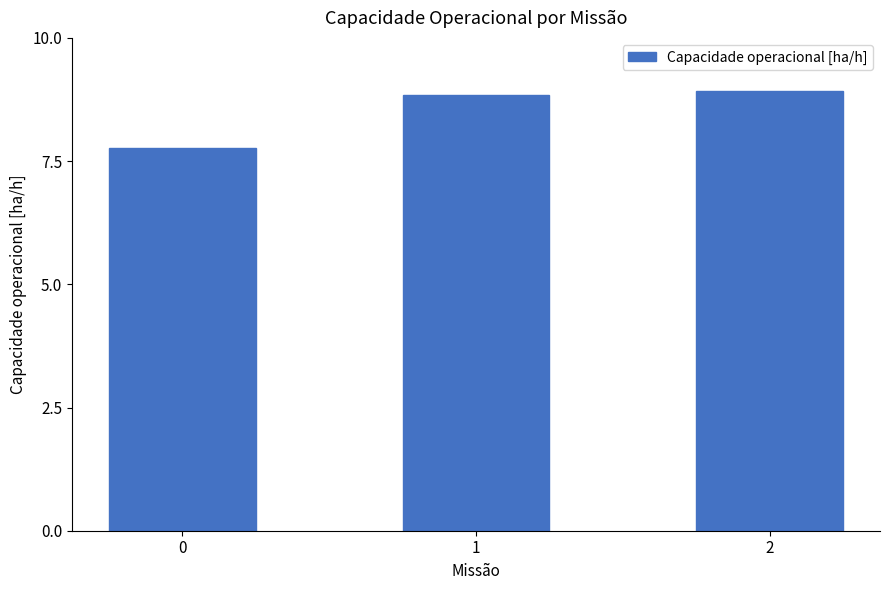

Reading right to left, extract all data points from this chart.

8.9	8.8	7.8